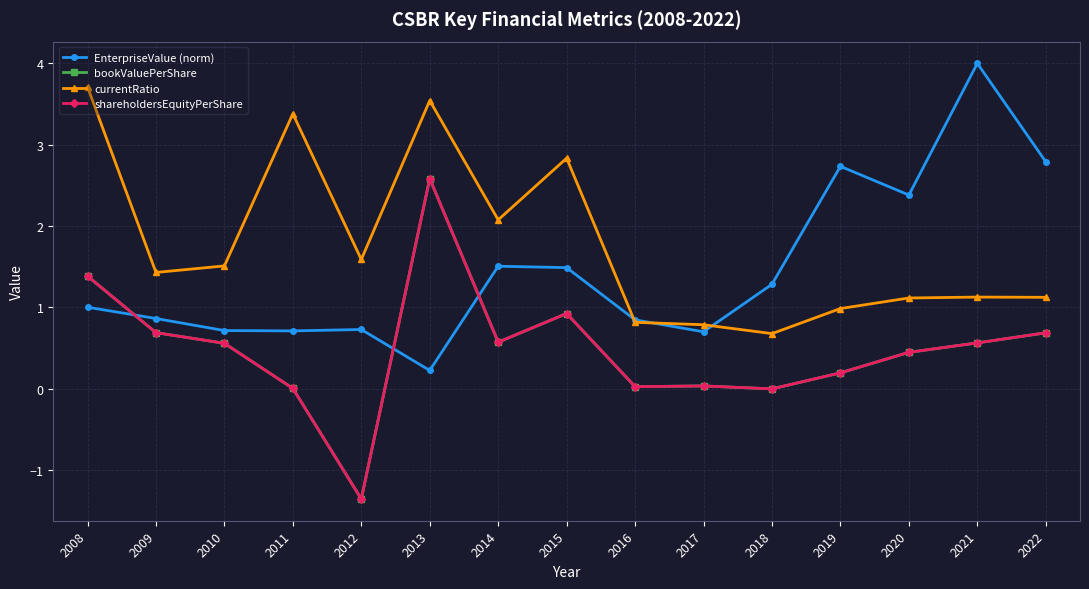

How many interior local valleys does the EnterpriseValue (norm) series have?

4